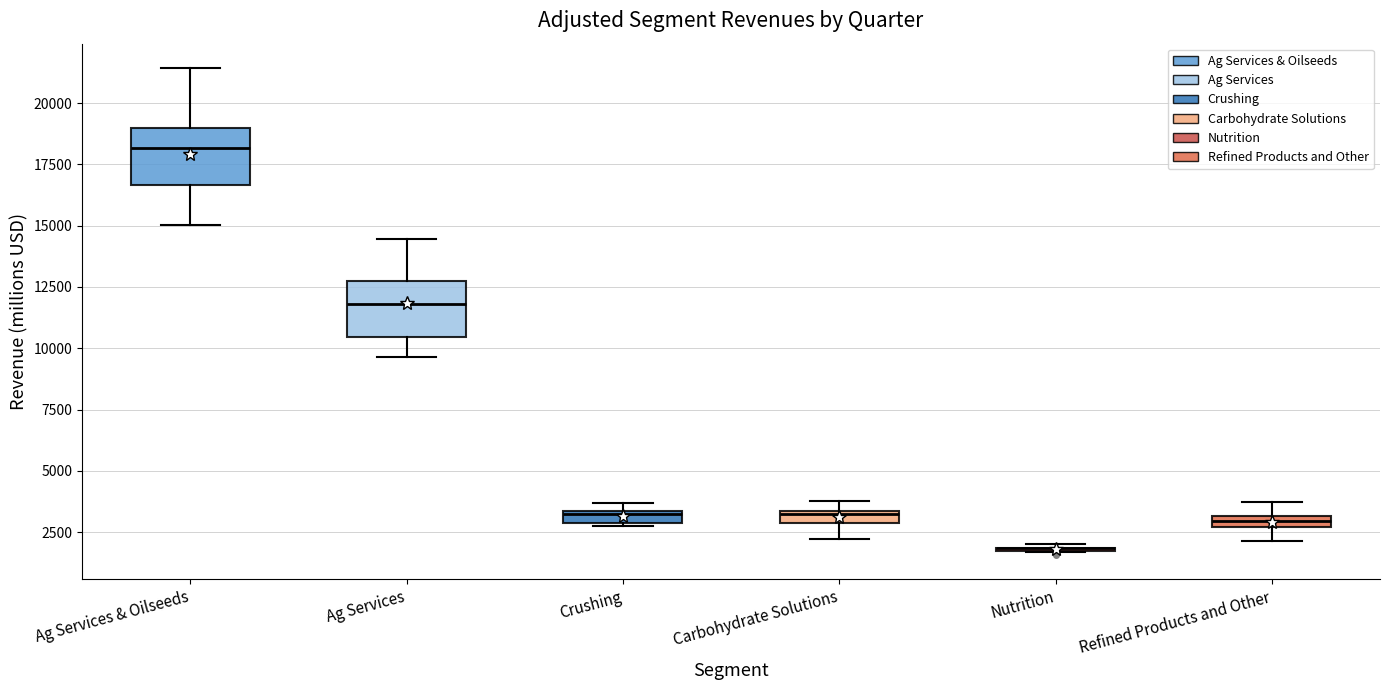

Where is the lower edge of the box for Carbohydrate Solutions on the y-axis? The values are not printed on the chart, so give them approximately, as read against the axis.

3000